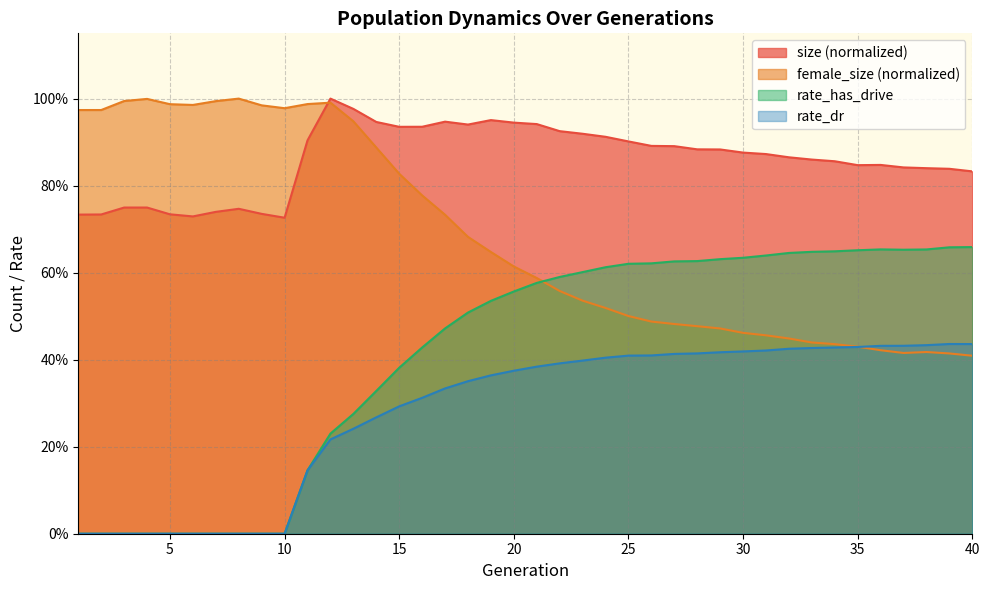

True or false: rate_dr has a value of 0.2 at 13.

True